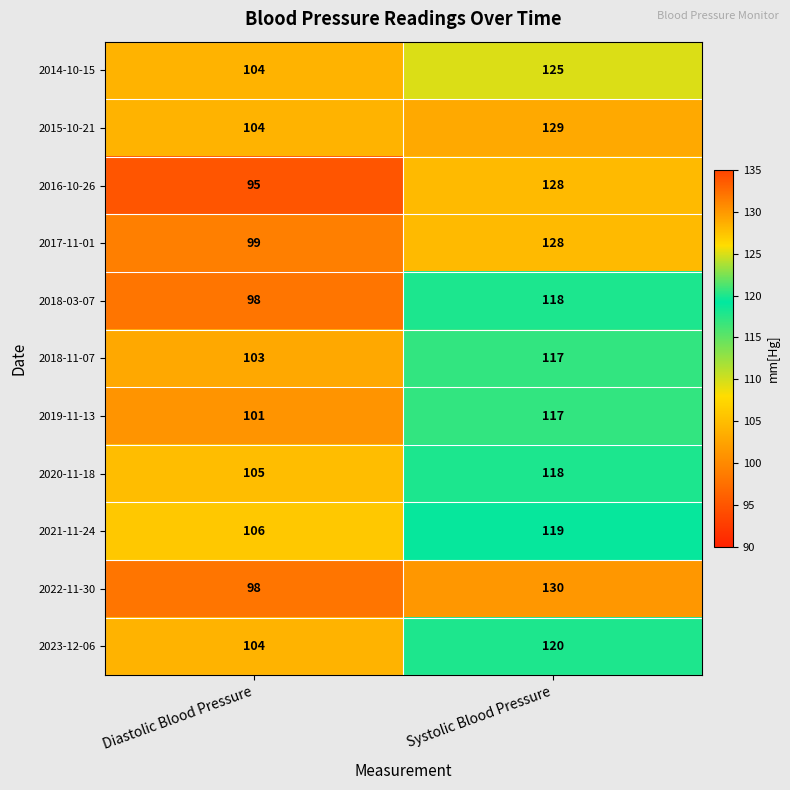

Read the 2016-10-26 value at Systolic Blood Pressure, to the nearest 5.

130